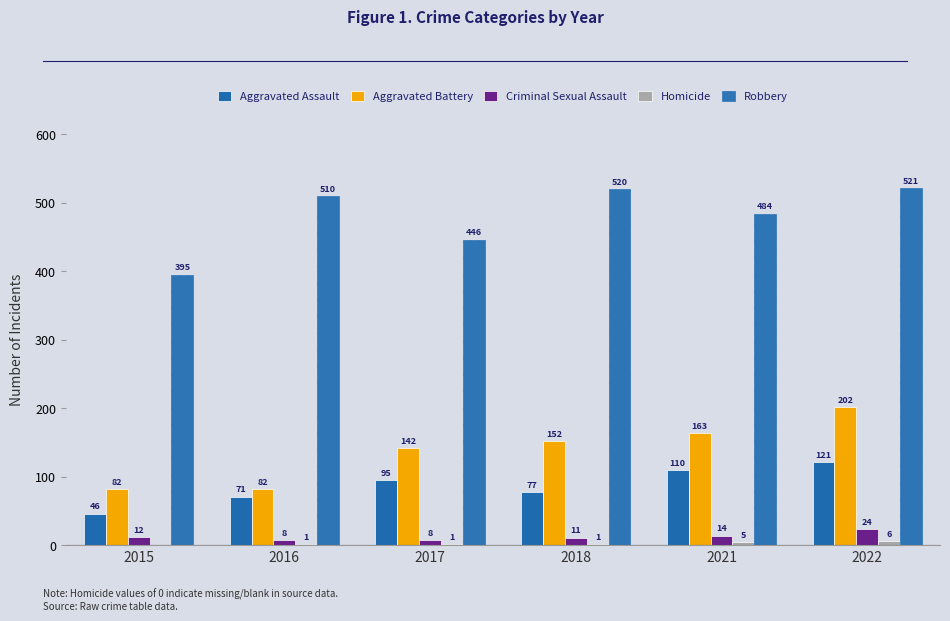

How many groups of bars are there?

6